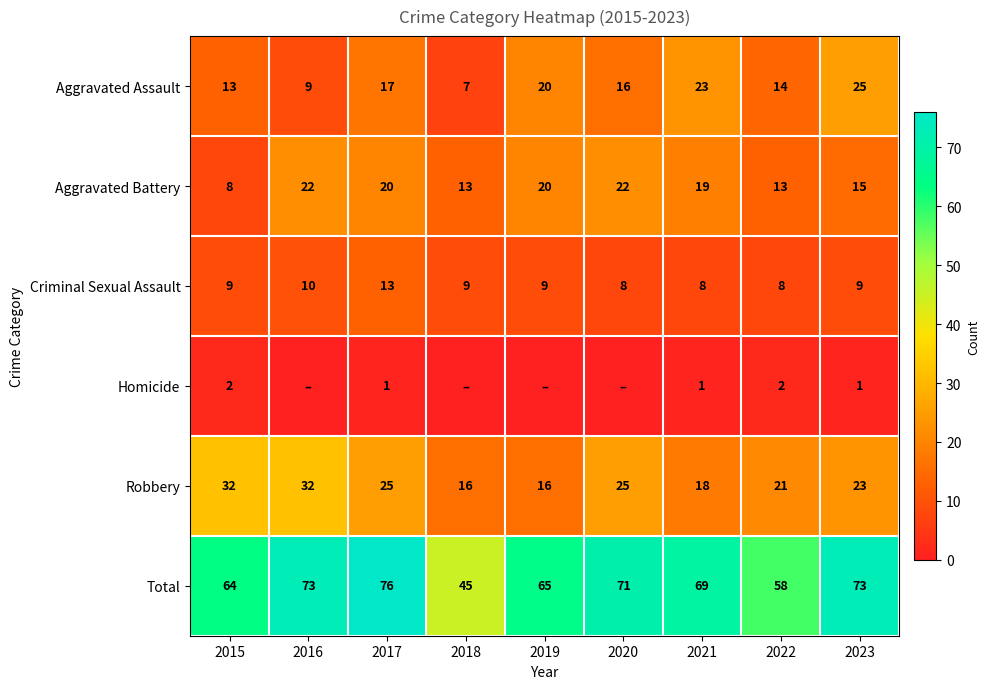

What is the difference between the second highest and minimum values in the Robbery series?

16